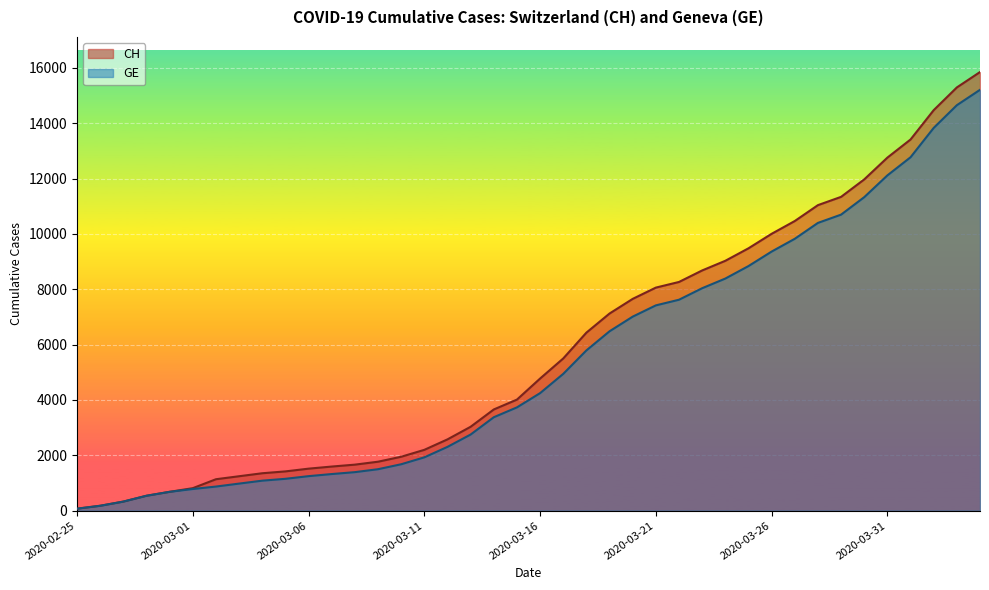

Read the CH value at 2020-02-25.

73